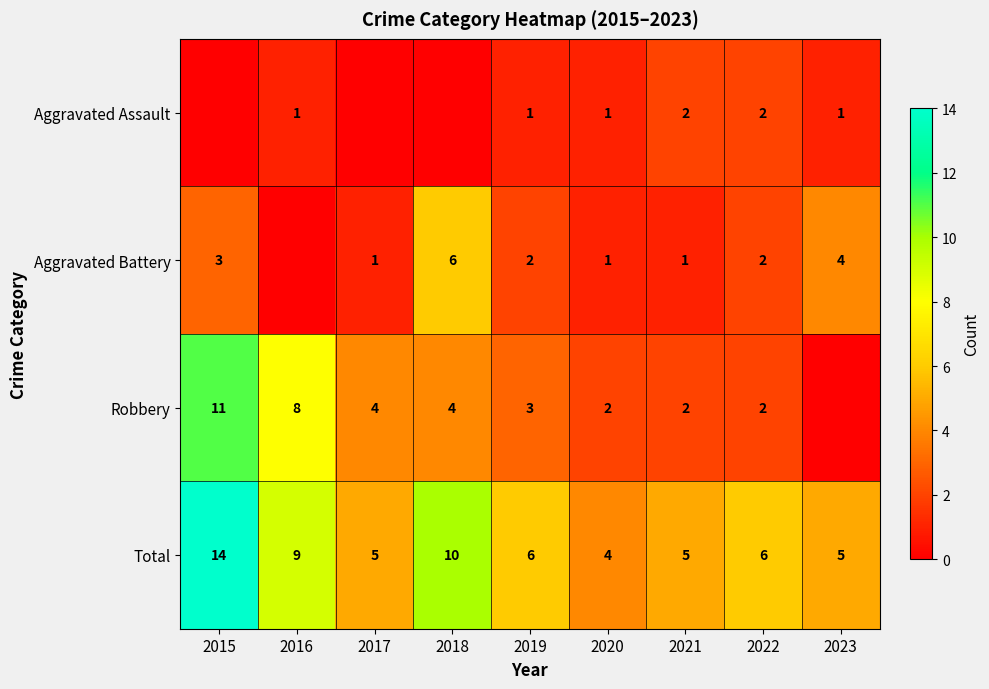

Where is Total nearest to the value 9?

2016